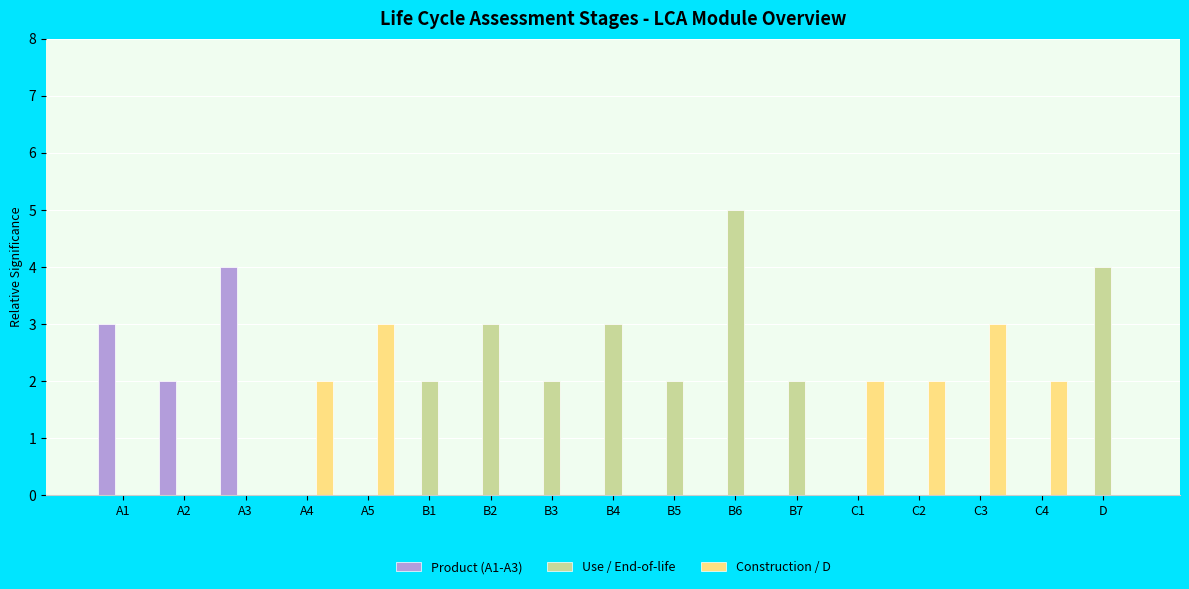

The value of Use / End-of-life at A4 is 0. True or false?

True